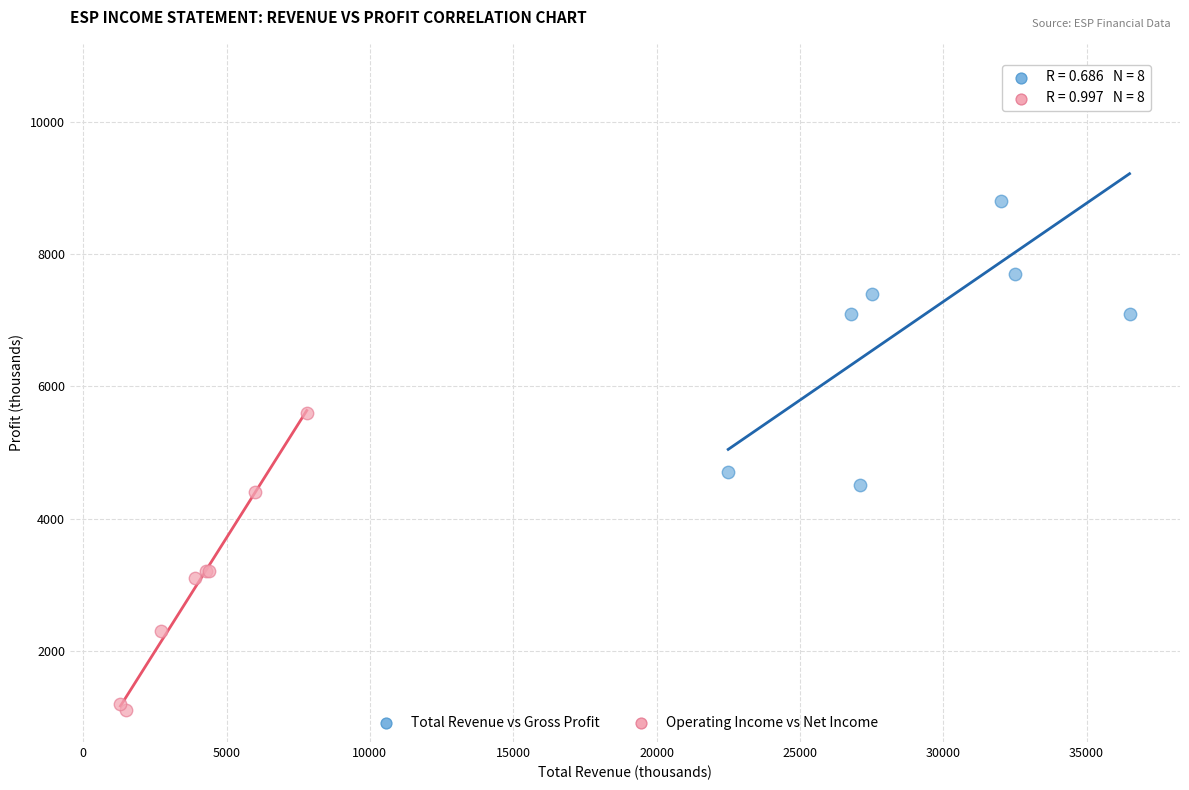

Which series contains the lowest Y value?

Operating Income vs Net Income